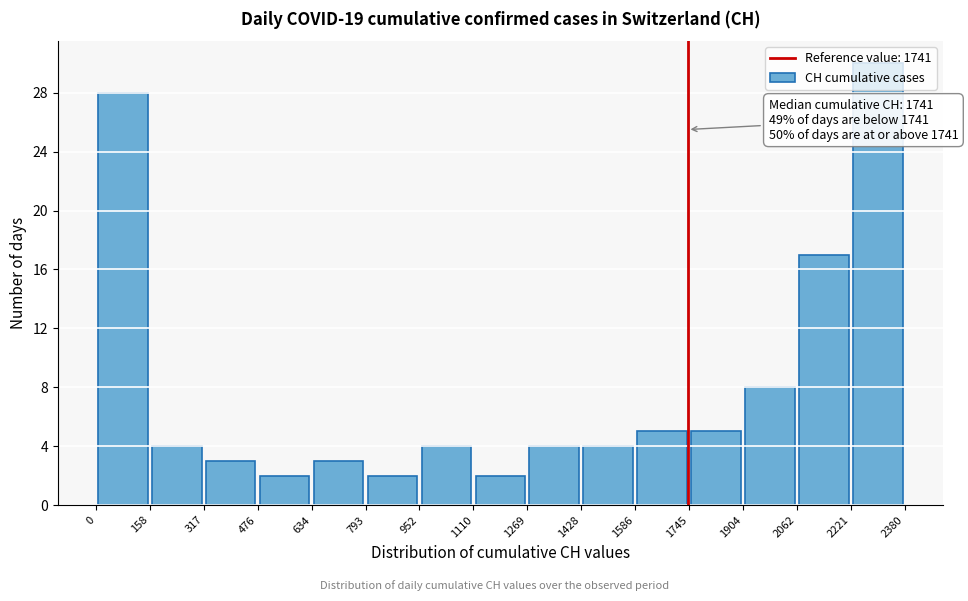

Over which range of the x-axis is the bar tallest?

2221 to 2380